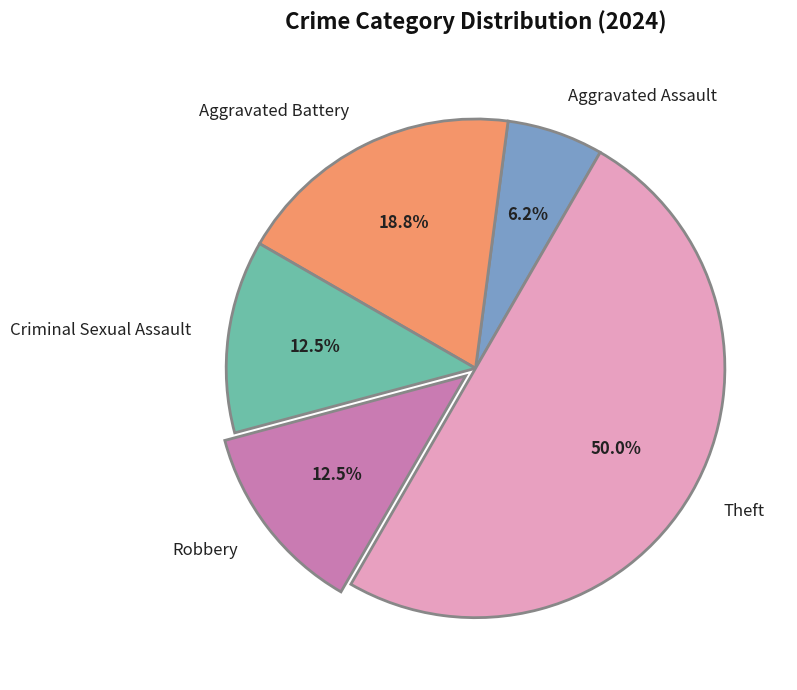

What is the largest slice in the pie chart?

Theft